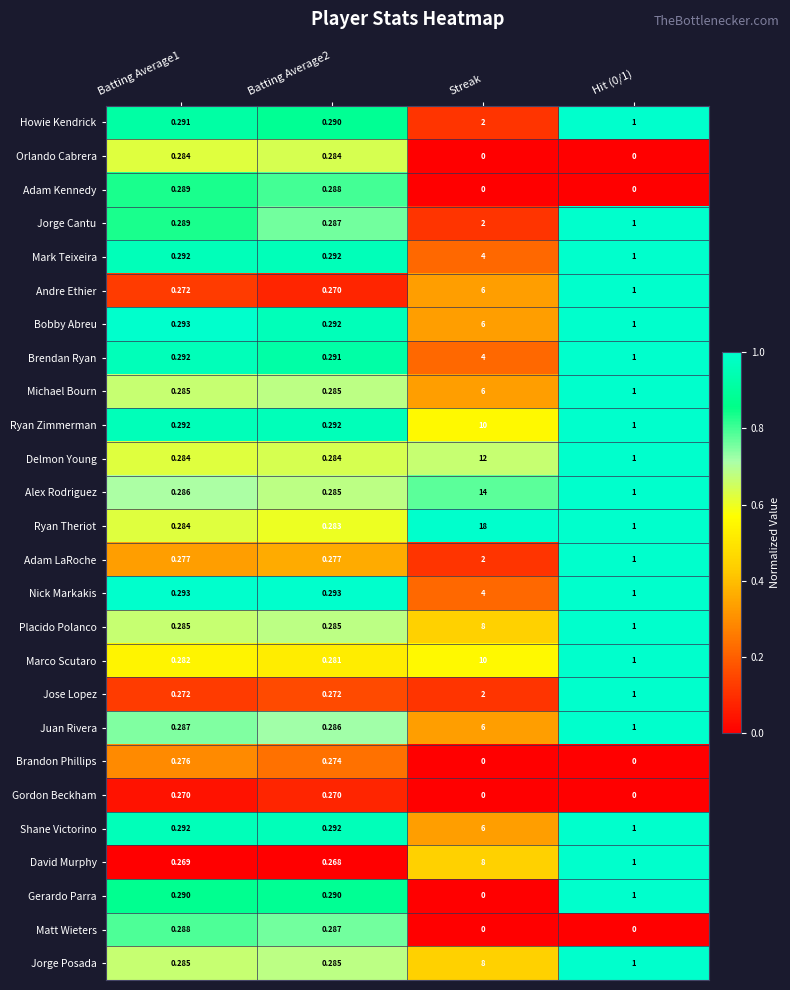

Which category has the highest value in the Juan Rivera series?

Streak